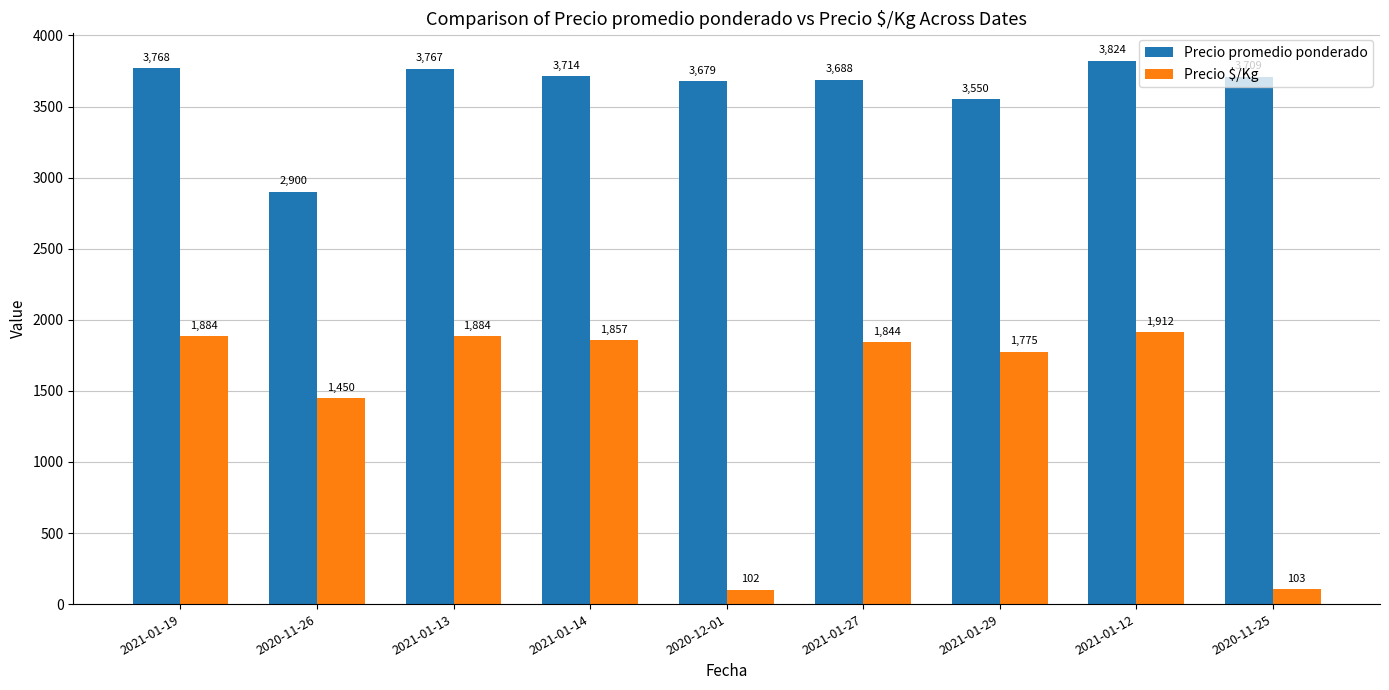

How many groups of bars are there?

9